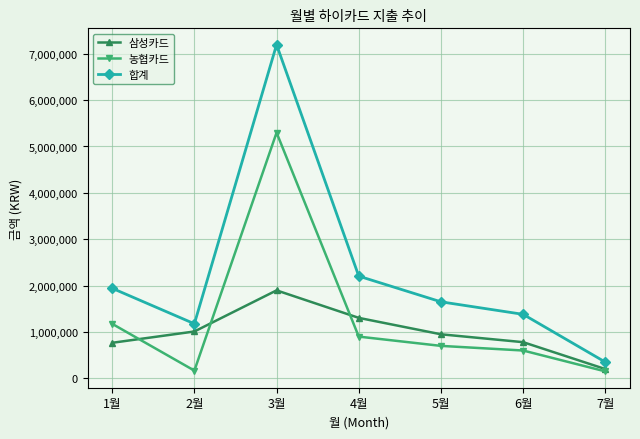

True or false: 삼성카드 has a value of 1303920 at 4월.

True